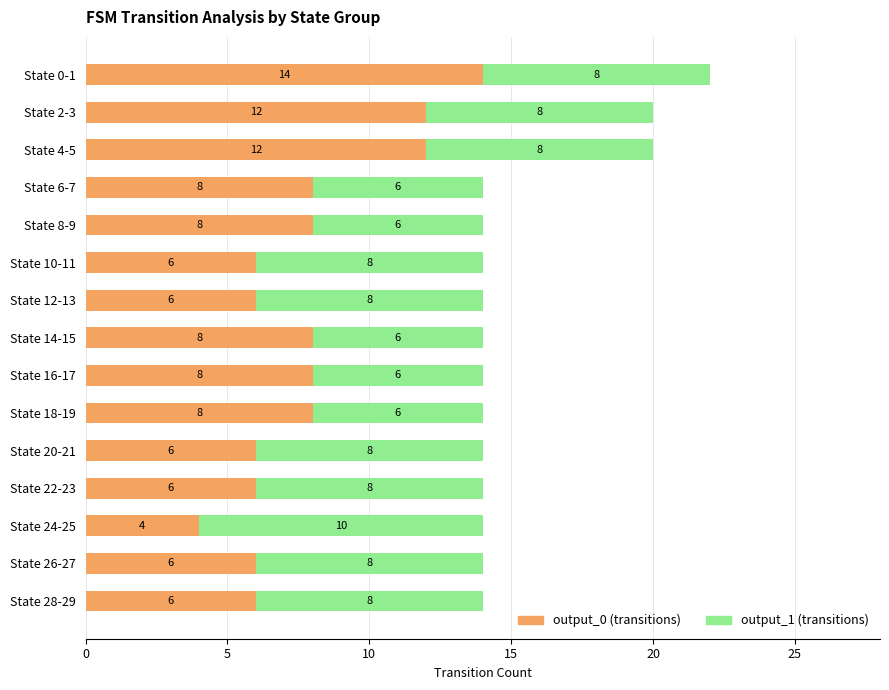

What is the total value across all series at State 28-29?

14